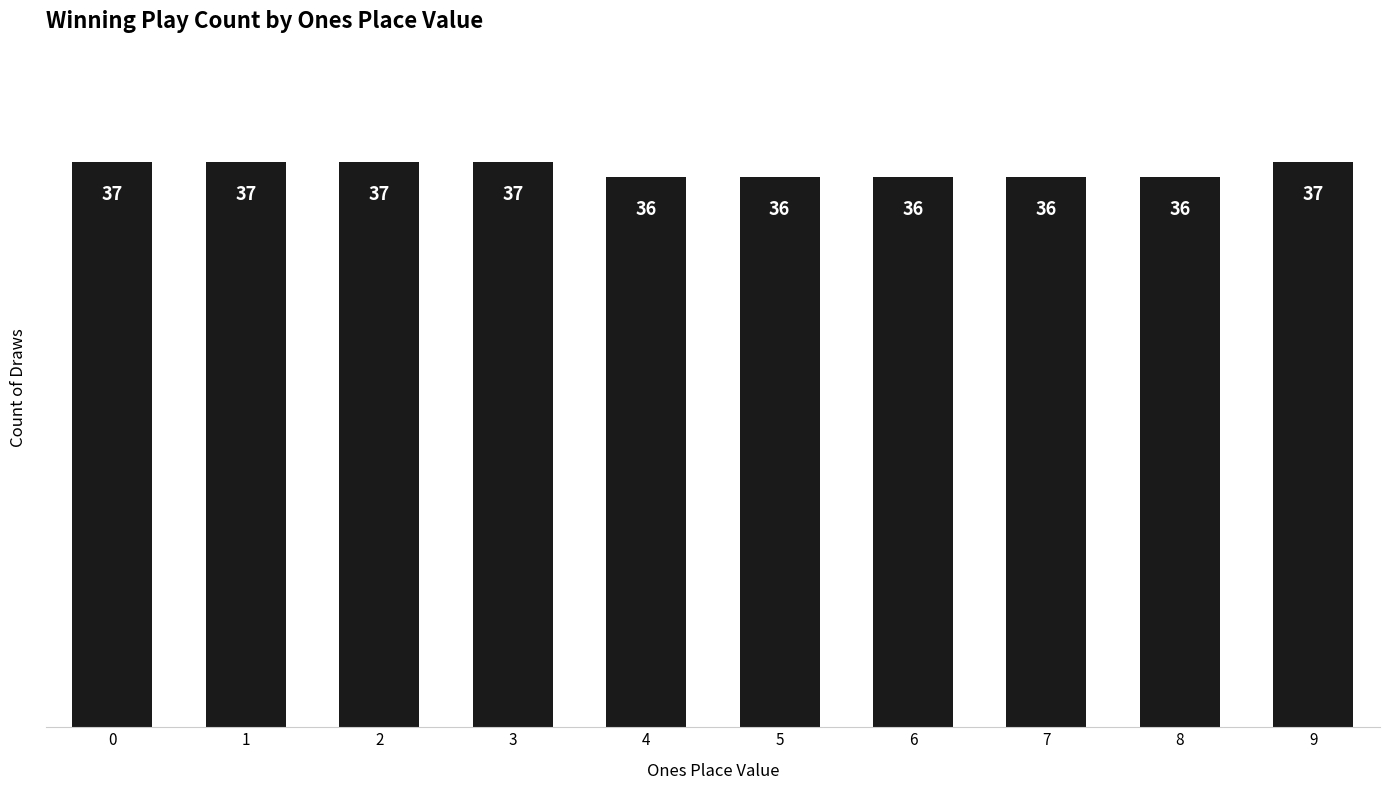

How many values are between 36 and 37?

10